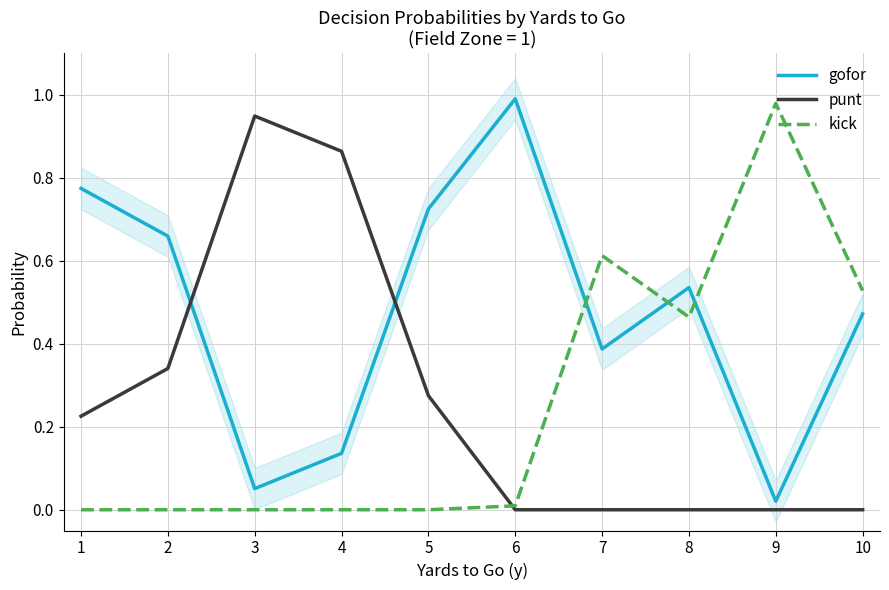

In gofor, how many points are lower than both neighbors (excluding endpoints)?

3